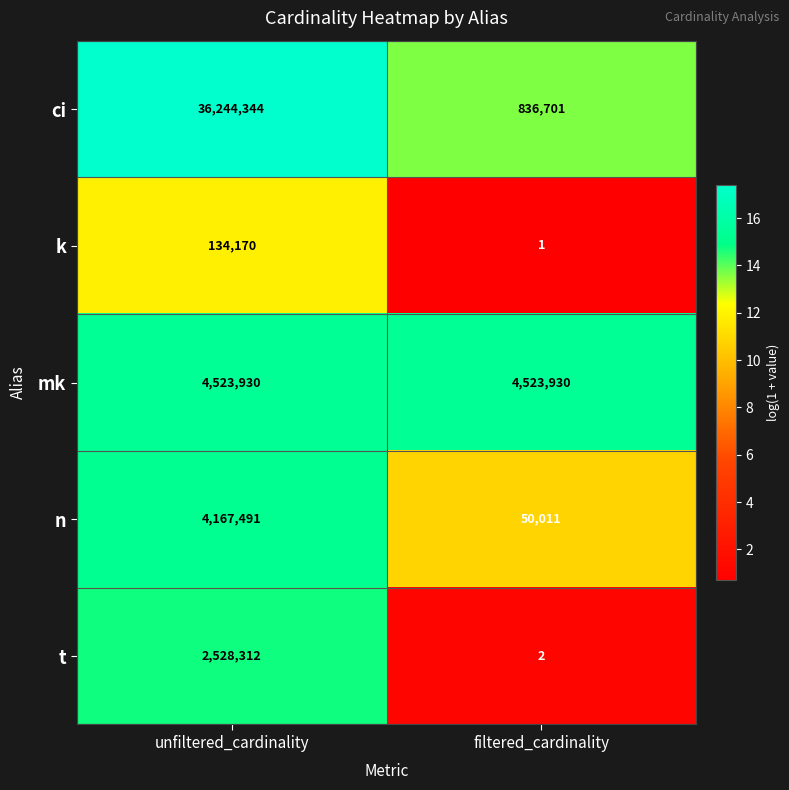

Reading left to right, extract all data points from this chart.

ci: 36244344	836701
k: 134170	1
mk: 4523930	4523930
n: 4167491	50011
t: 2528312	2